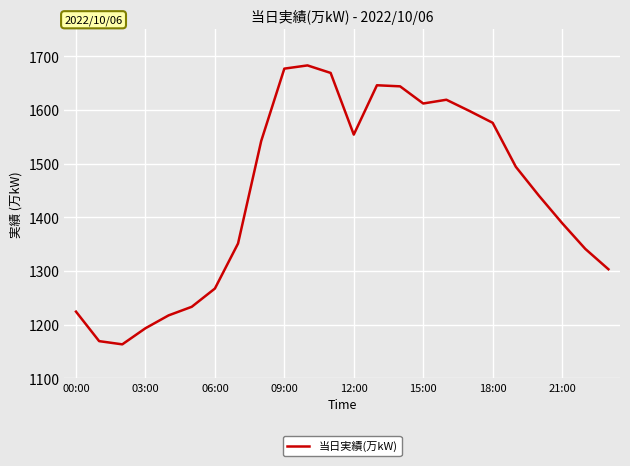

What is the difference between the maximum and minimum values?

520